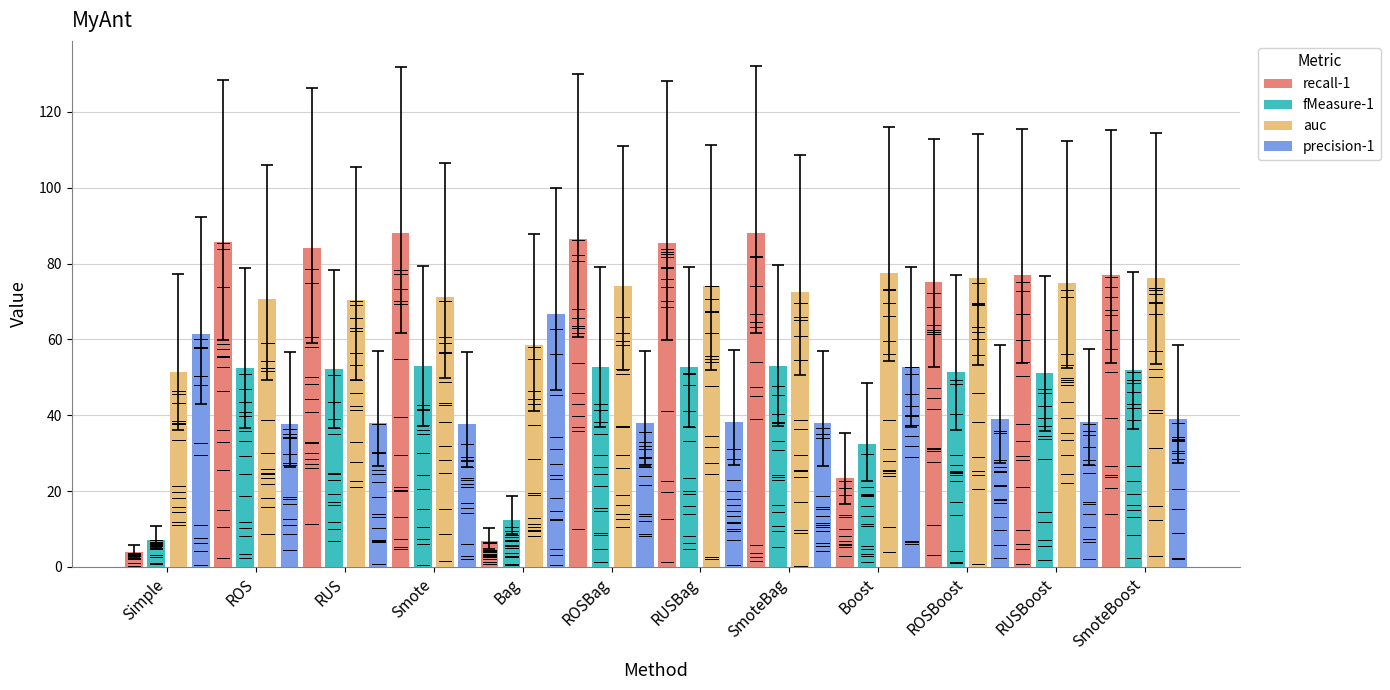

How many bars are there in each group?

4